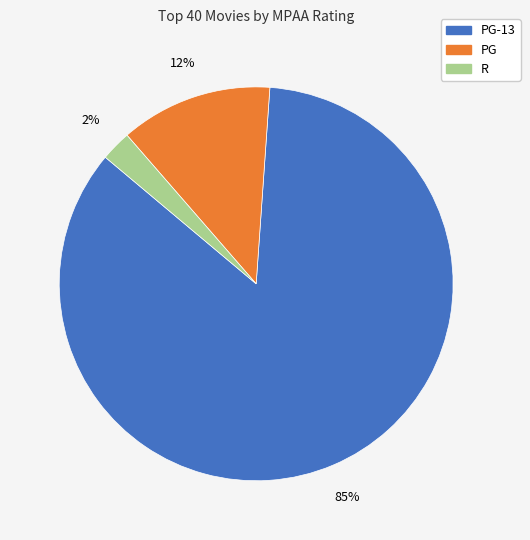

Does any single category account for the majority?

Yes